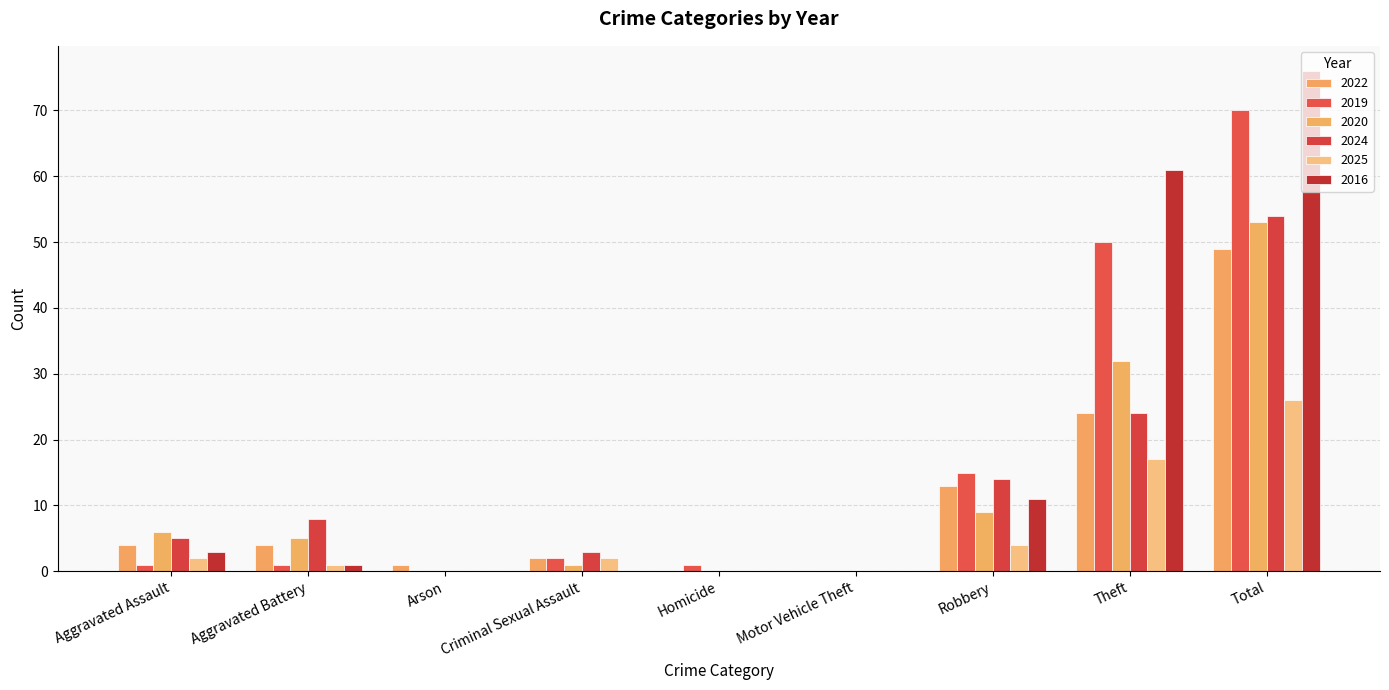

Which label corresponds to the largest value in the chart?

Total